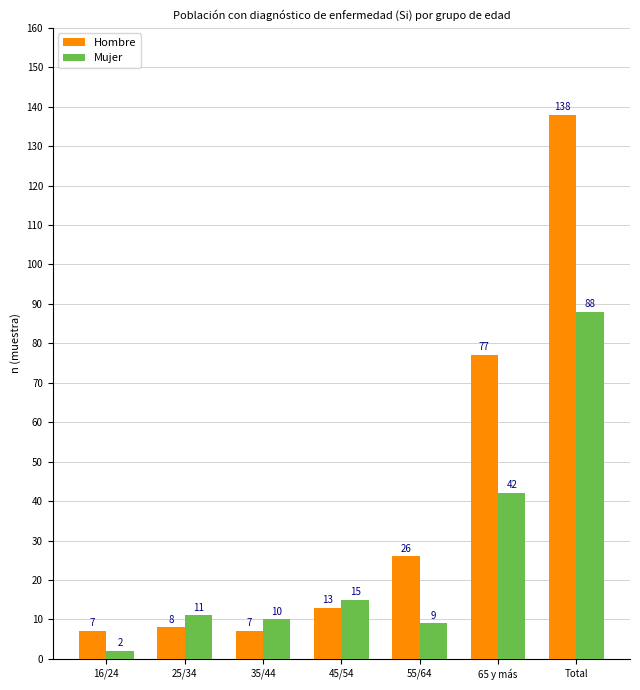

Which series has the largest total across all categories?

Hombre